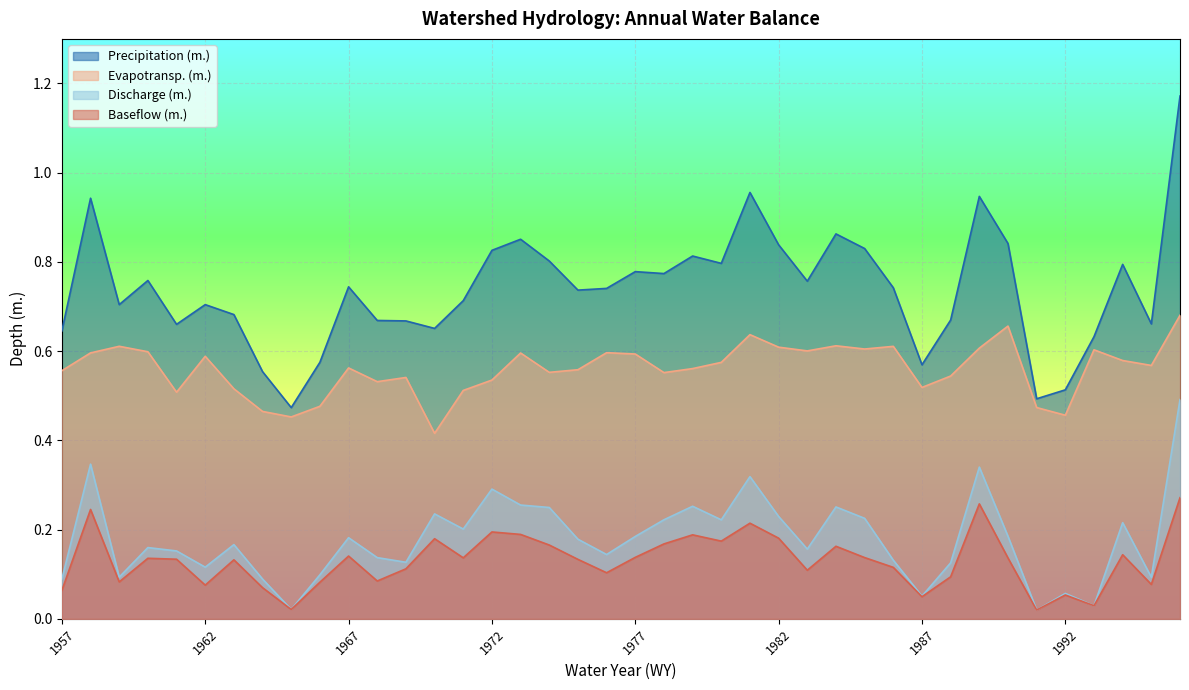

How many interior local valleys does the Baseflow (m.) series have?

12